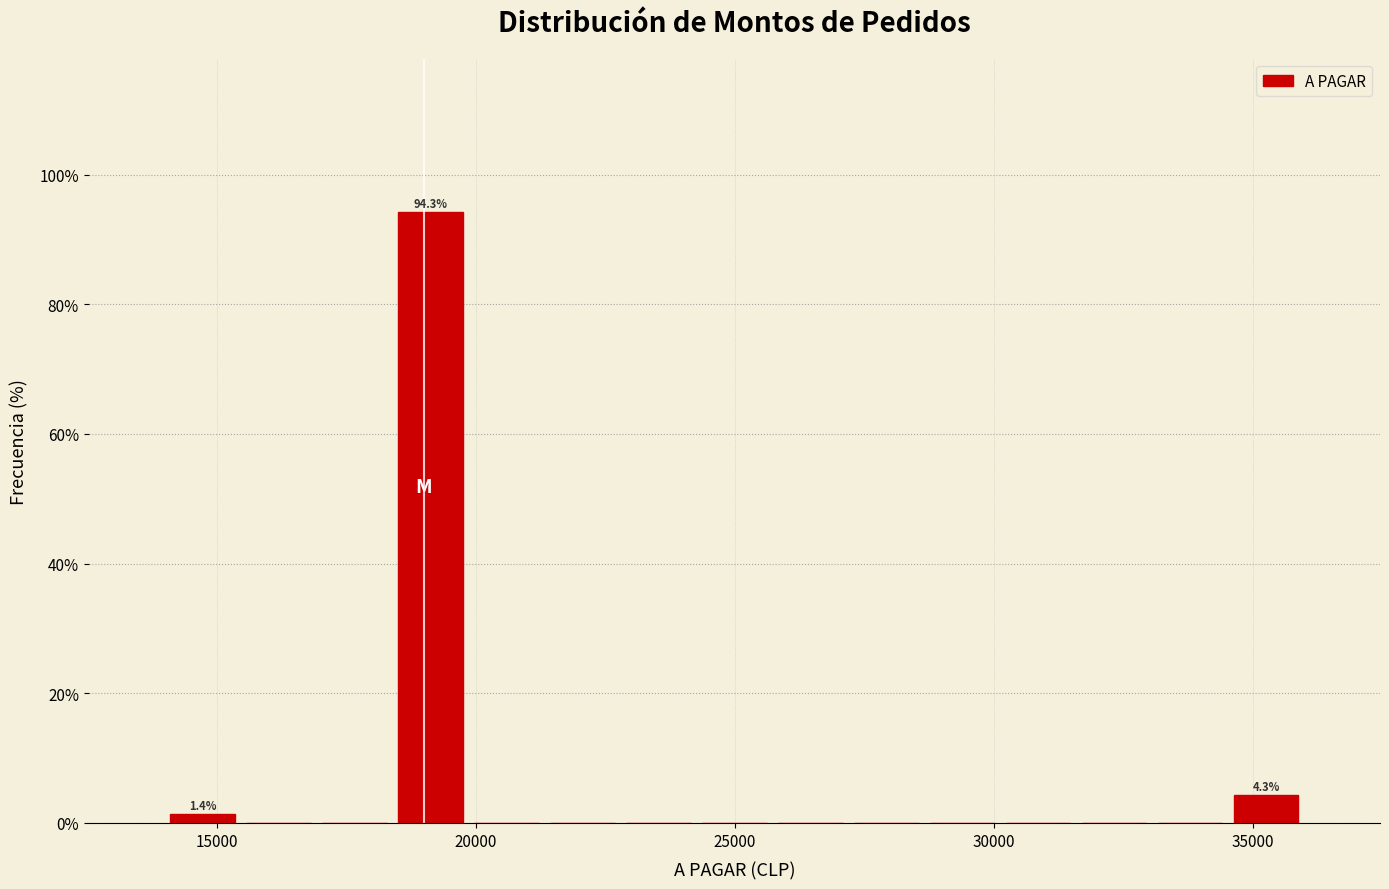

Around what value on the x-axis is the tallest bar? Give the approximate position of its centre, as read against the axis.

19000